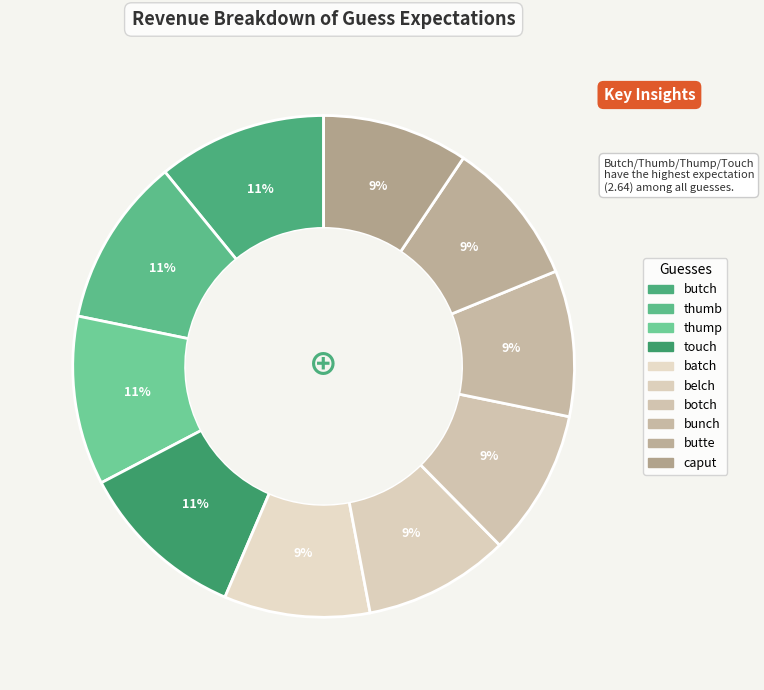

How many segments does this pie chart have?

10